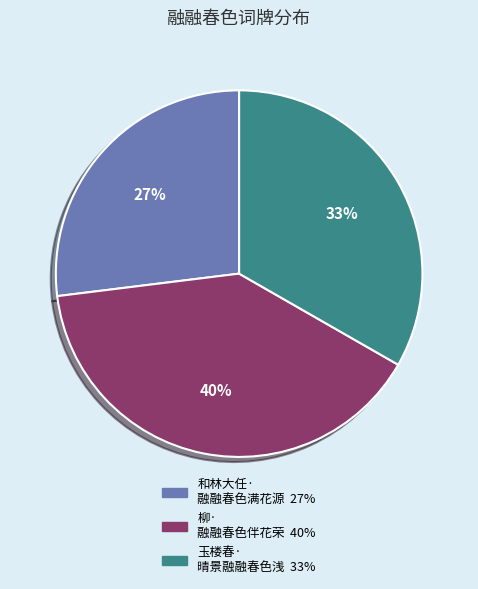

To the nearest percent, what is the average slice percentage?

33%